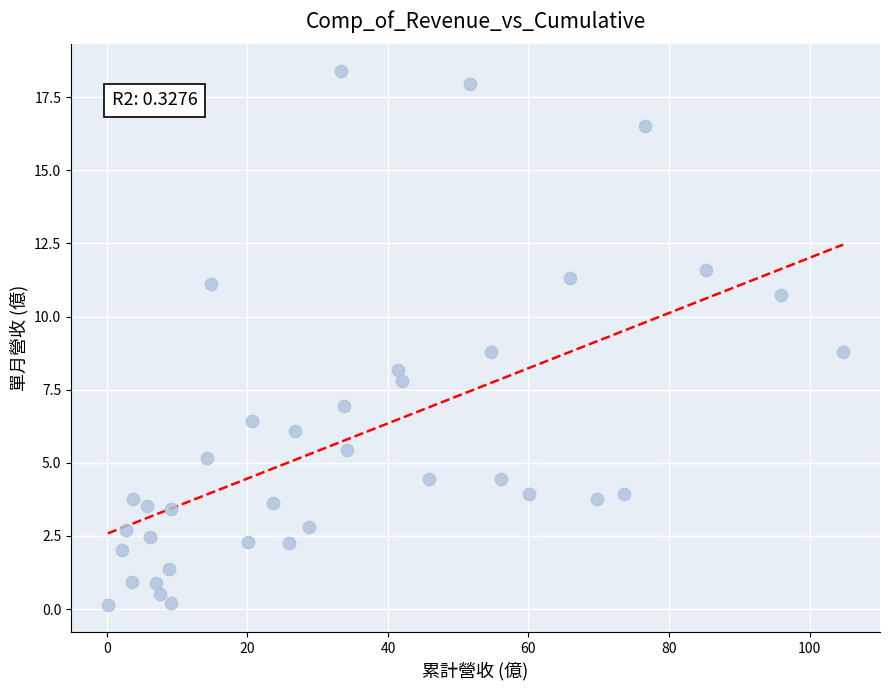

What is the range of X values (max minus min)?

104.7